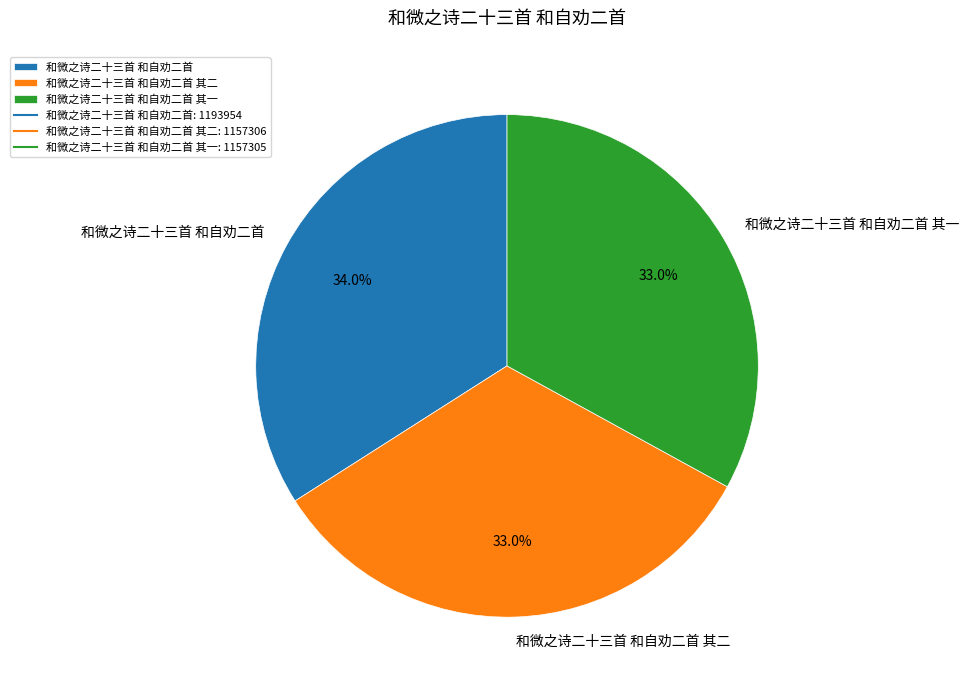

Between 和微之诗二十三首 和自劝二首 其二 and 和微之诗二十三首 和自劝二首, which is larger?

和微之诗二十三首 和自劝二首